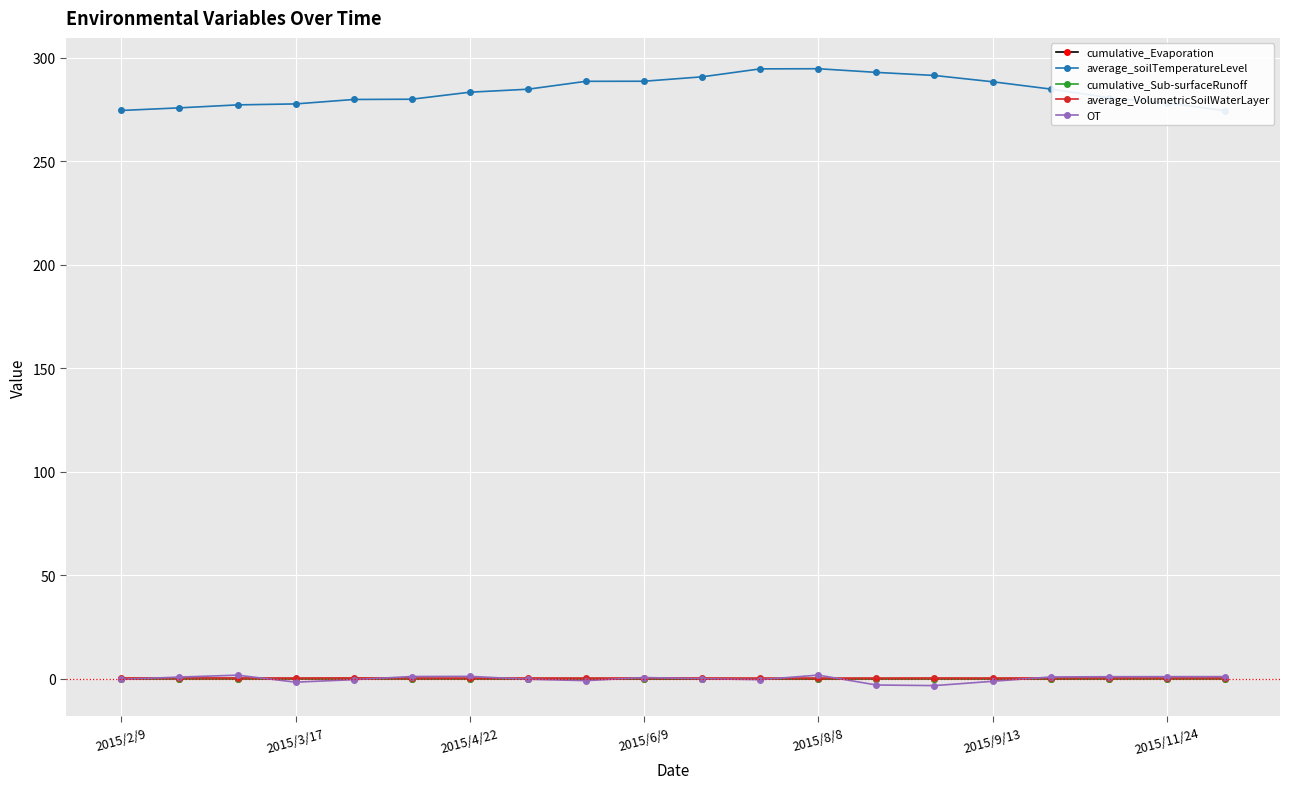

Which series has the largest total across all categories?

average_soilTemperatureLevel